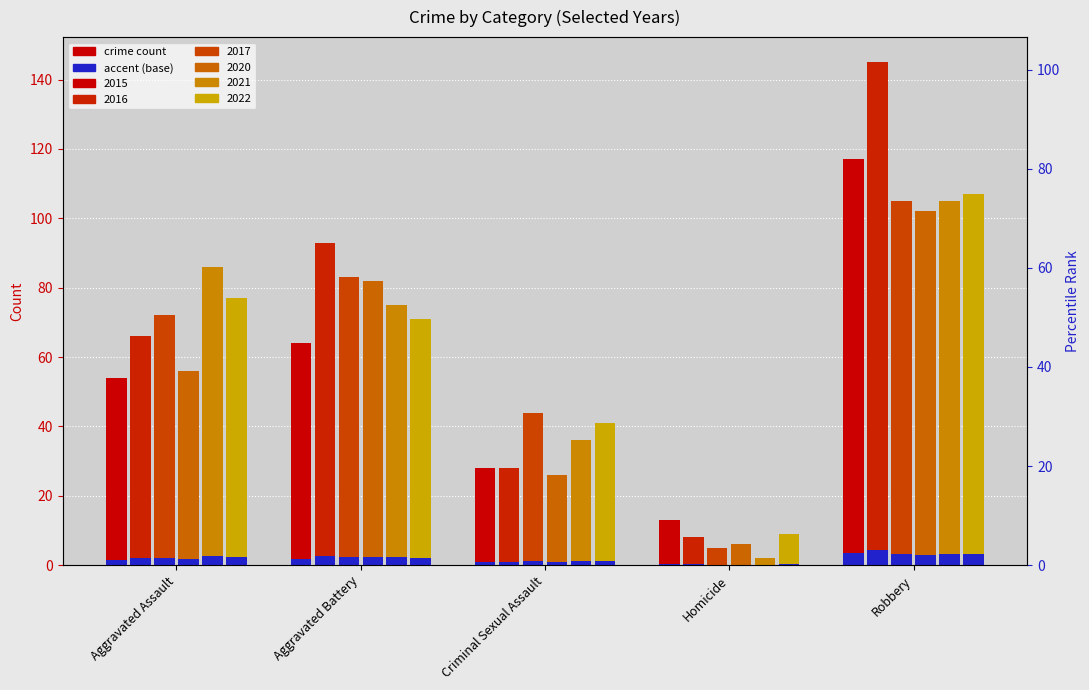

What is the sum of all 2017 values?

309.0